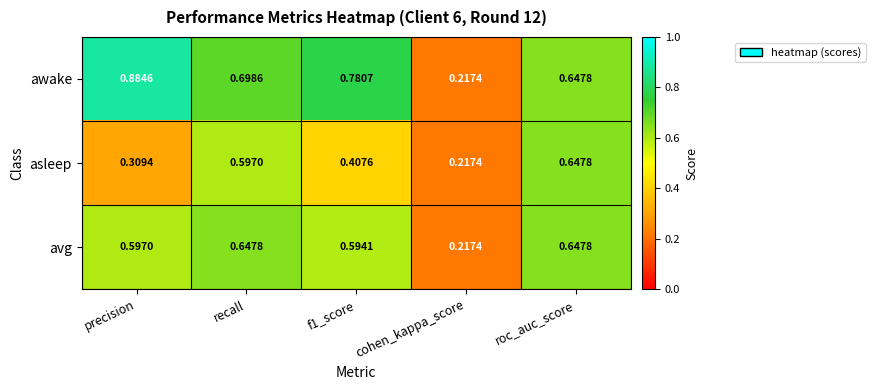

Which series has the largest range (max minus min)?

awake